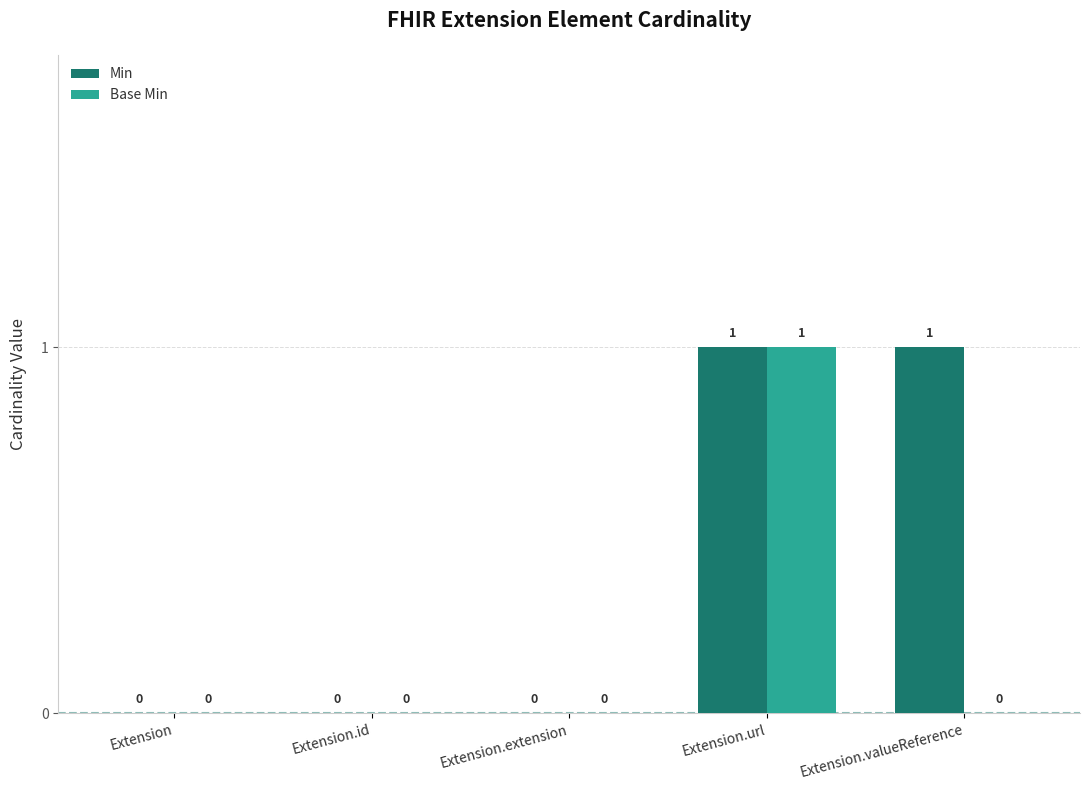

Are the bars horizontal?

No